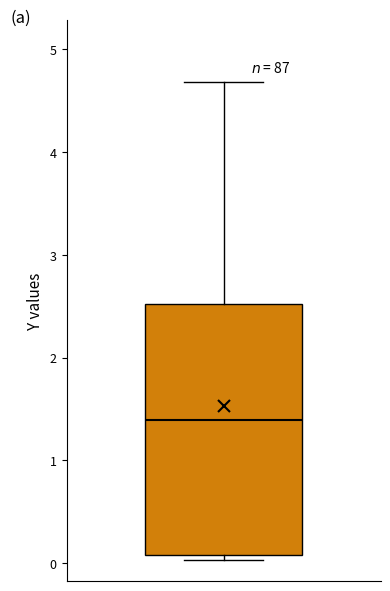

Transcribe this box plot: give where the median line is, the range the box spans, and where the two whiskers end, as read against the y-axis. The values are not printed on the chart, so give them approximately, as read against the axis.

median 1.4, box 0.1 to 2.5, whiskers 0.0 to 4.7